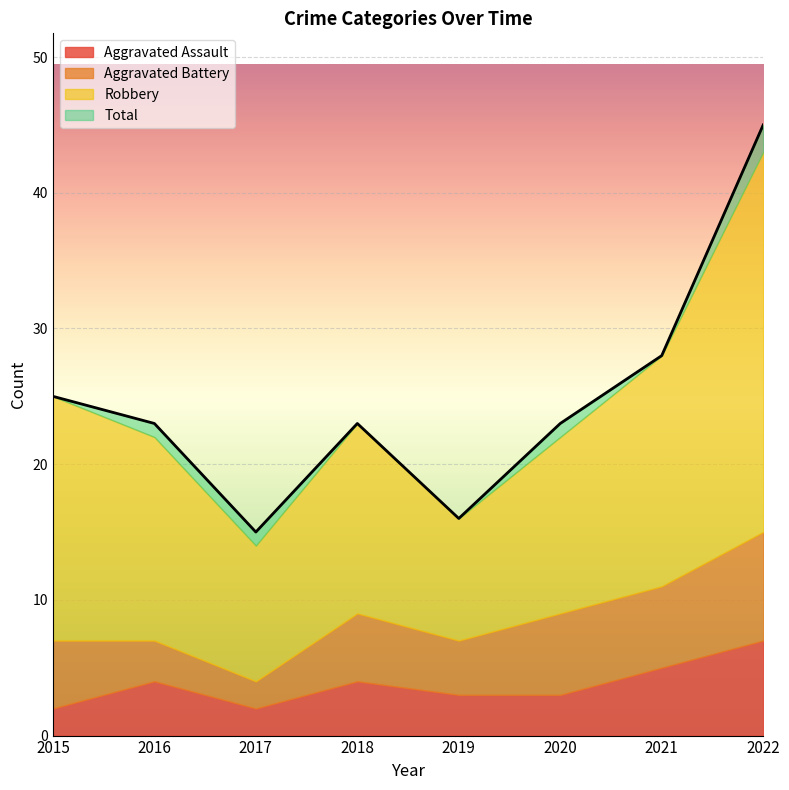

Which series changed the most between 2016 and 2020?

Aggravated Battery